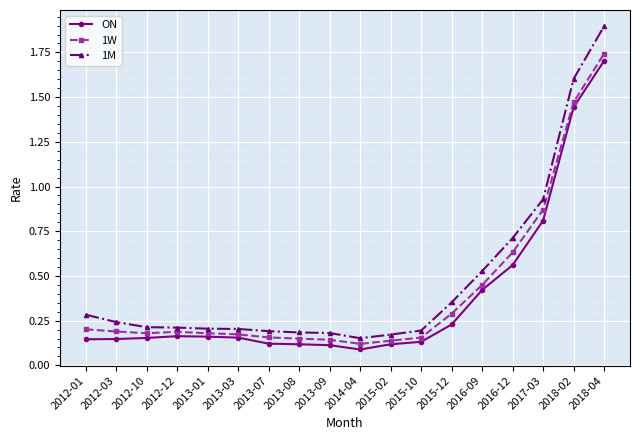

Is it true that 1M equals 0.1 at 2012-01?

False